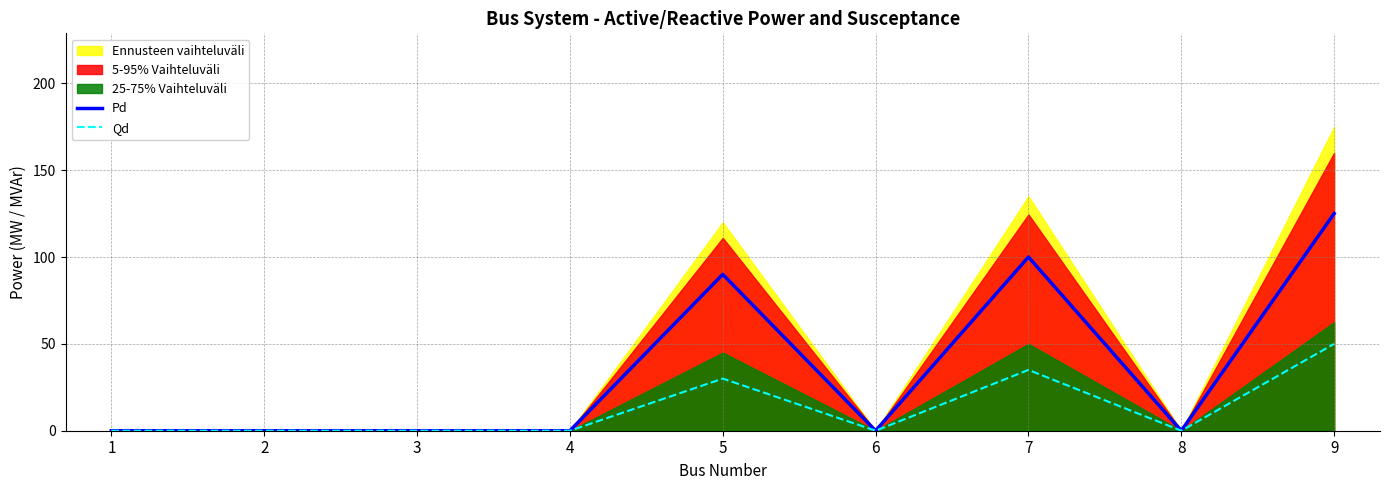

How many lines are shown in the chart?

2